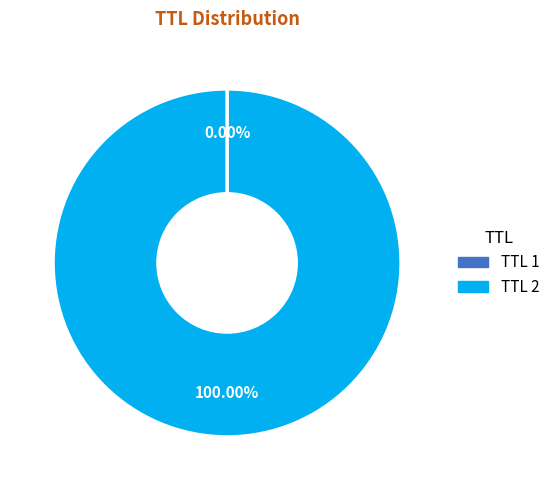

Which slice represents more than half of the pie?

TTL 2